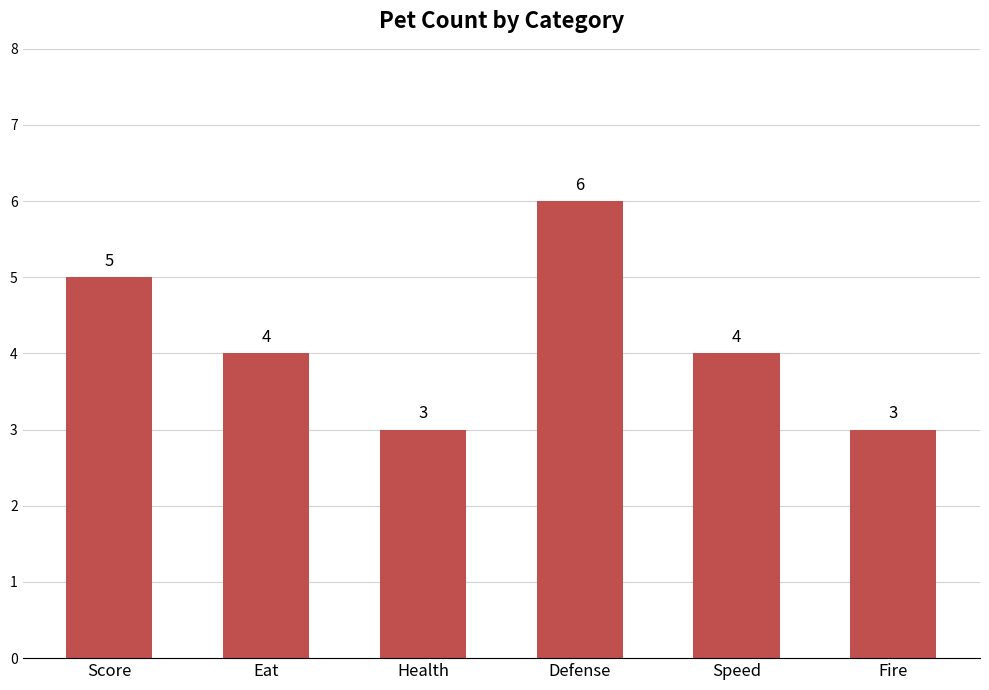

Where does the data first go above 4?

Score